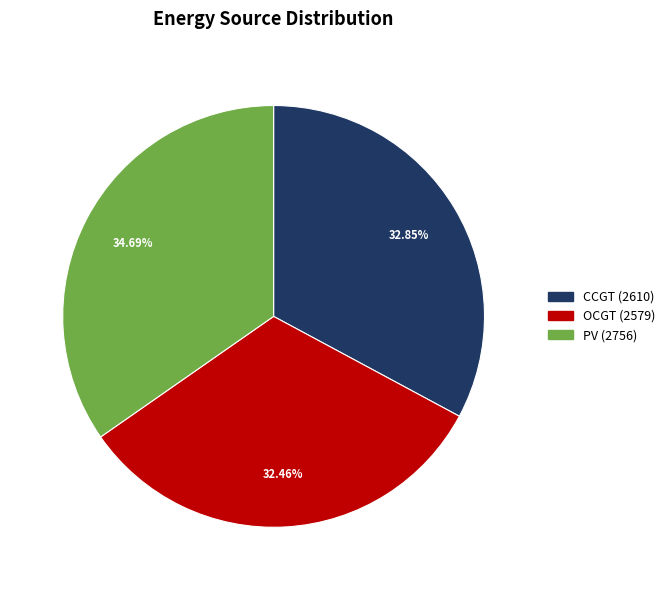

Does any single category account for the majority?

No